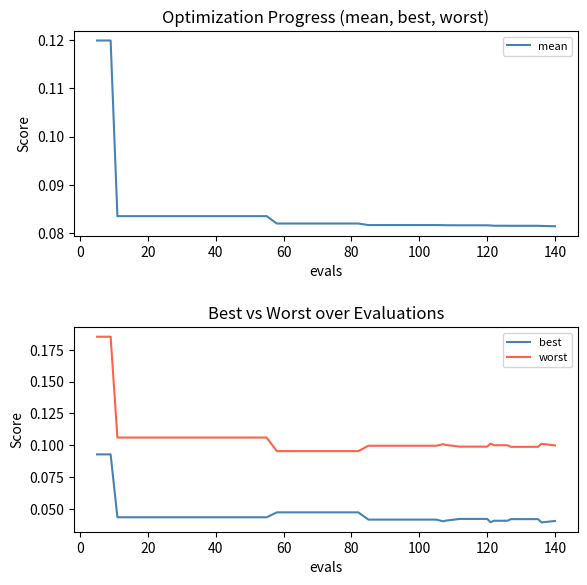

True or false: best and mean cross at least once.

False